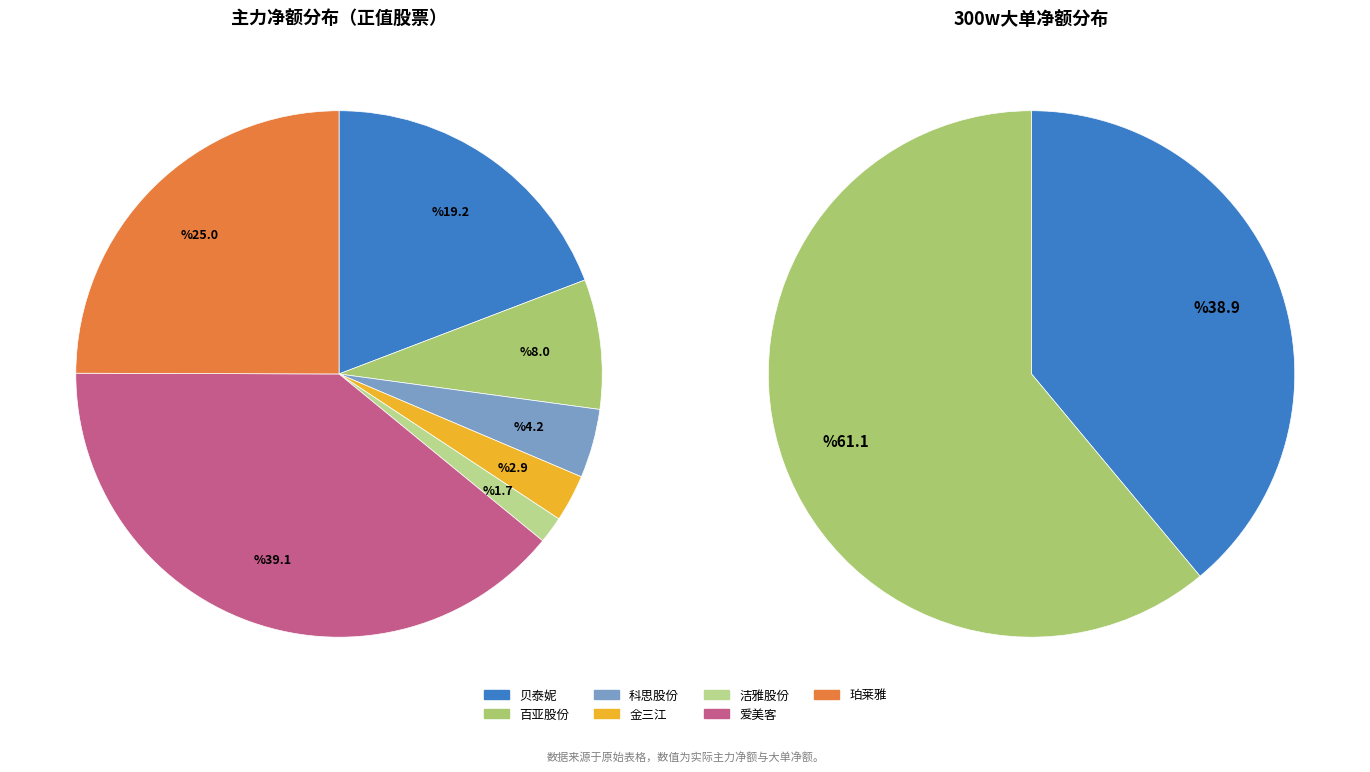

What is the change in value from 洁雅股份 to 爱美客?

+8938217